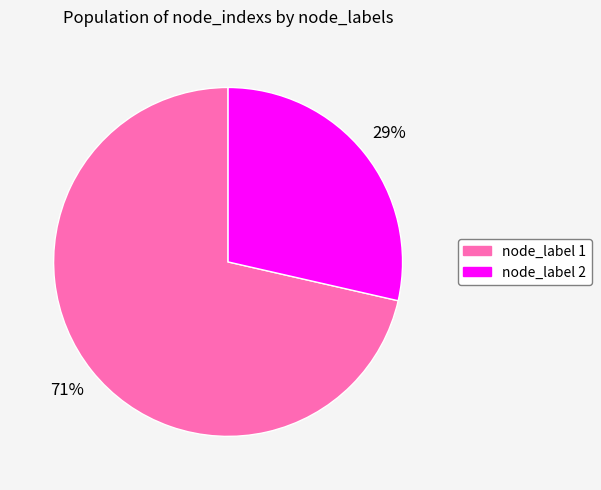

To the nearest percent, what is the average slice percentage?

50%